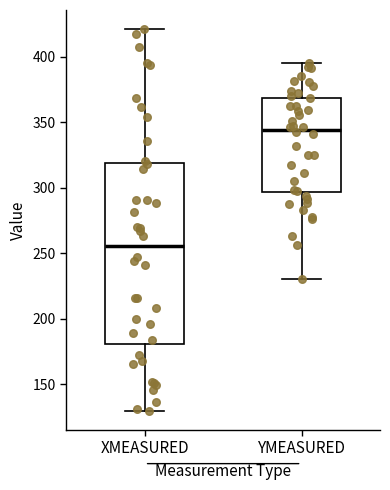

Reading left to right, transcribe this box plot: for each box, give where its median line is, the range the box spans, and where its two whiskers end, as read against the y-axis. The values are not printed on the chart, so give them approximately, as read against the axis.

XMEASURED: median 255, box 180 to 320, whiskers 130 to 420
YMEASURED: median 345, box 295 to 370, whiskers 230 to 395